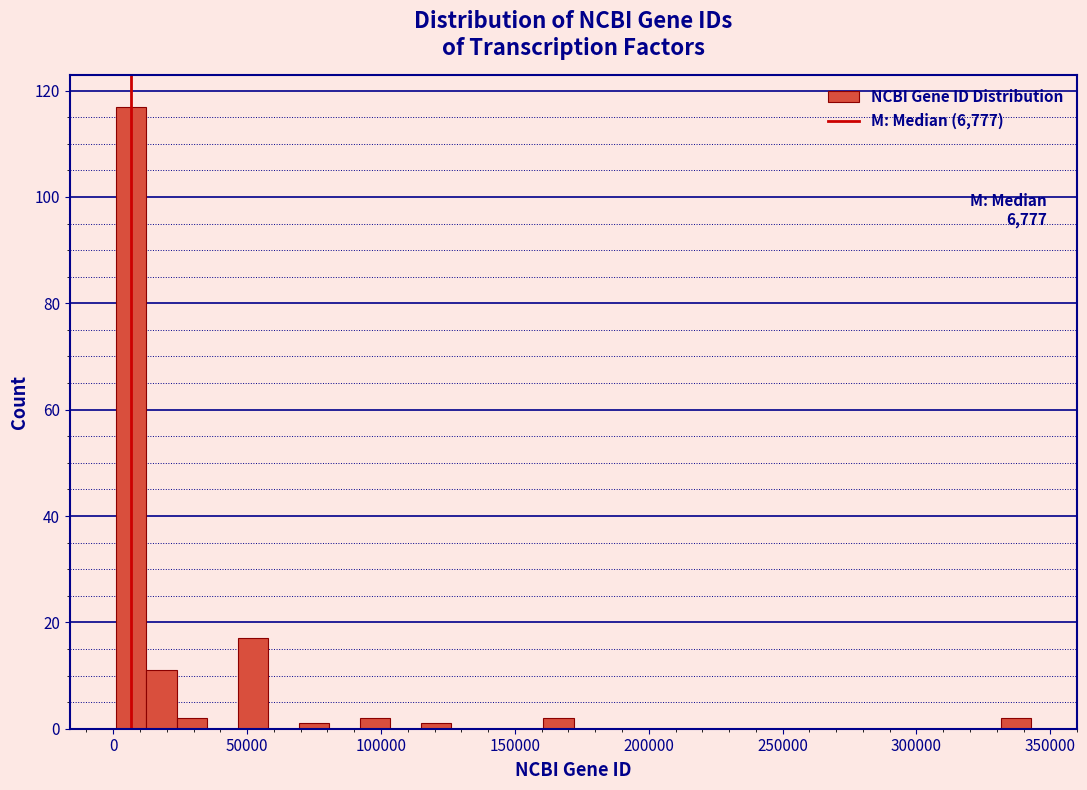

Read against the x-axis, roughly where is the centre of the tallest bar?

5000